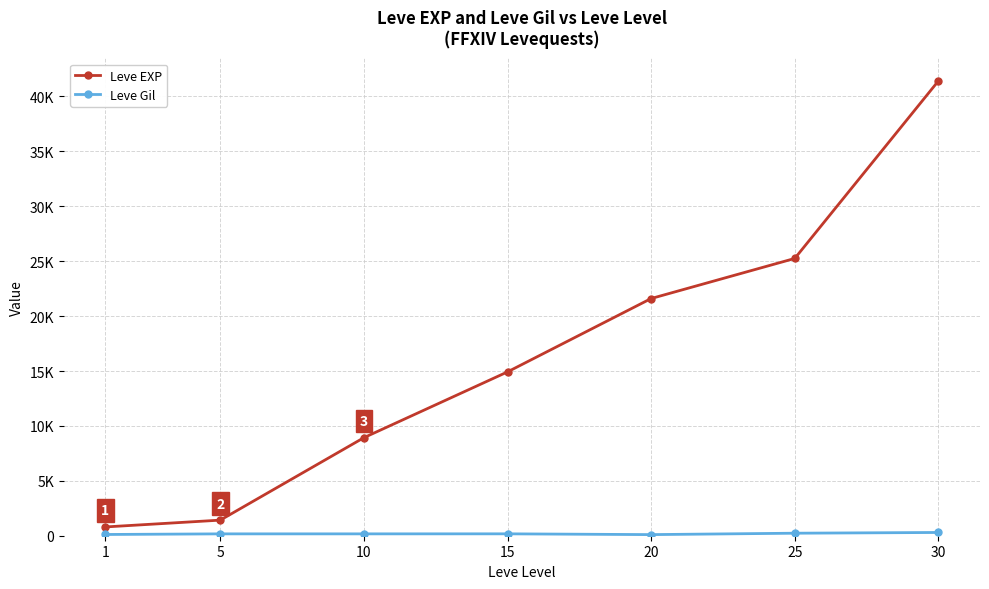

Is this an area chart (filled region under the line)?

No